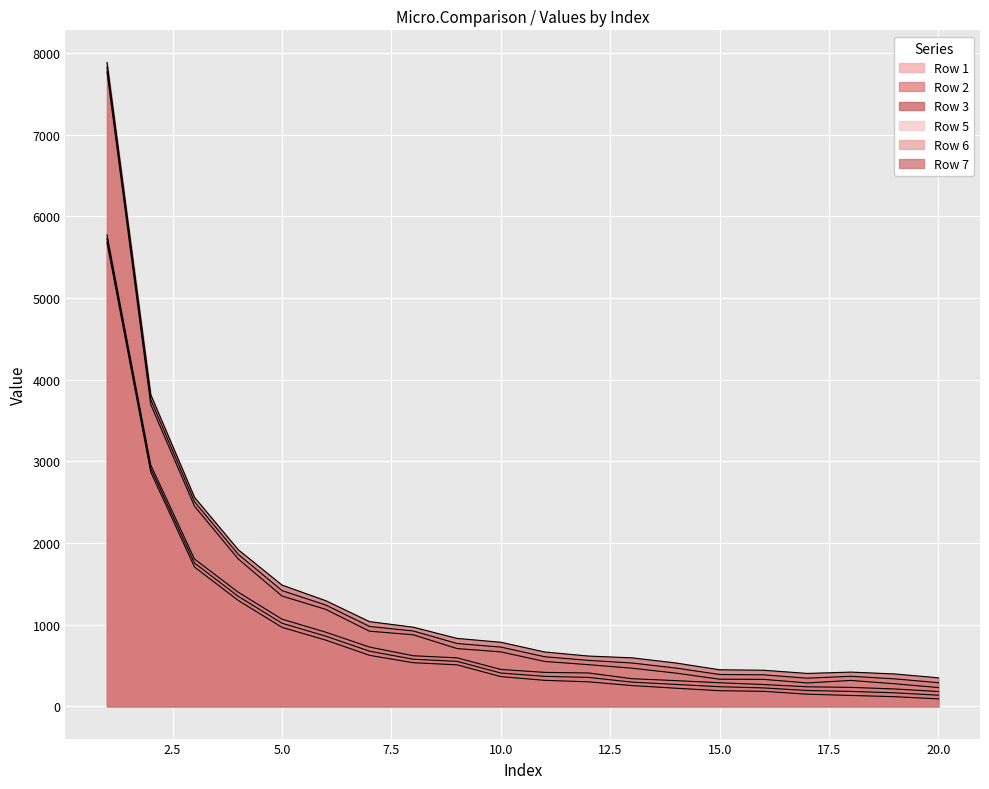

What is the smallest value displayed?

91.9